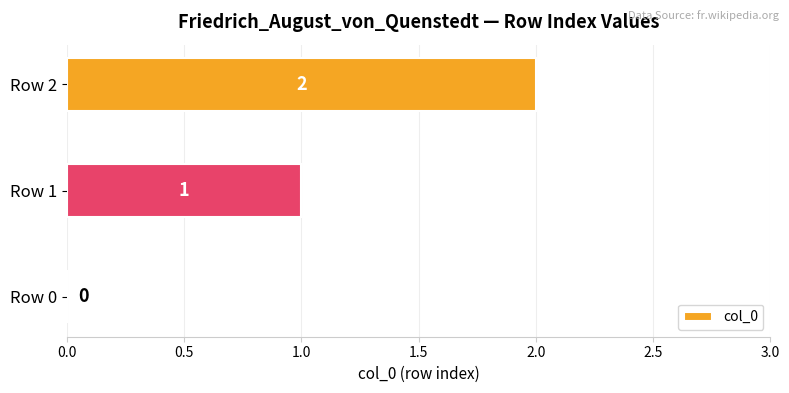

At which label is the value closest to 1?

Row 1